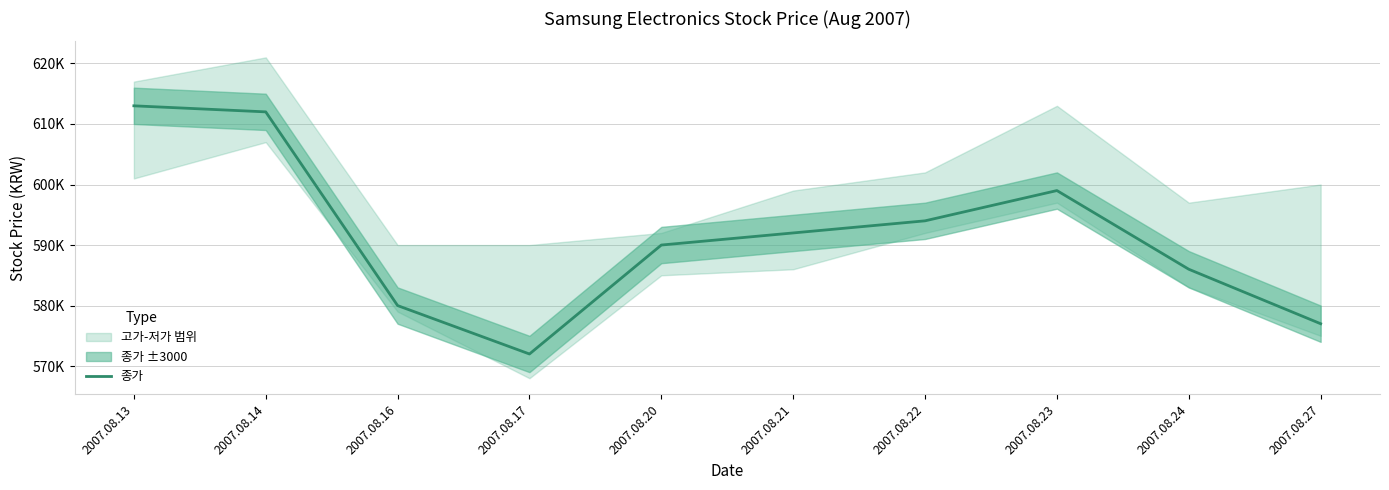

What is the difference between the maximum and second lowest values?

36000